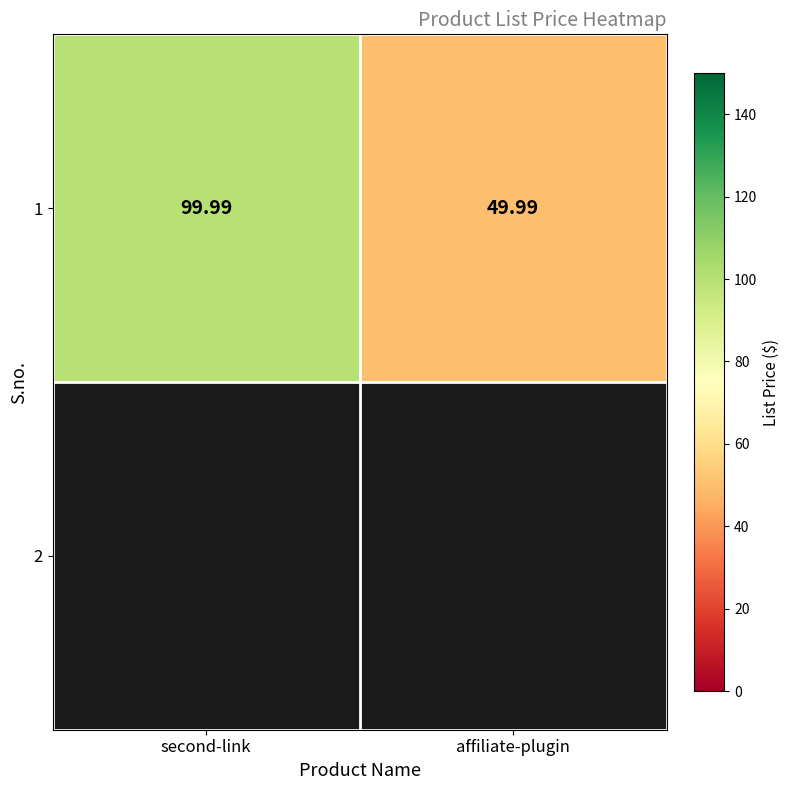

Read the value at second-link.

100.0